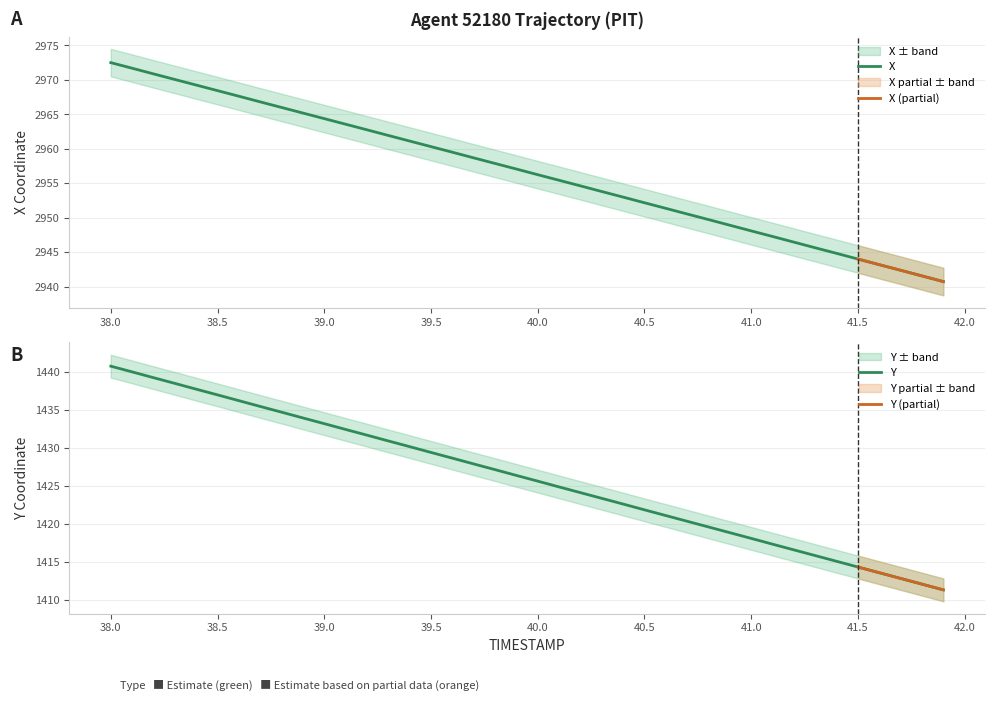

Does the chart display data point markers on the line(s)?

No